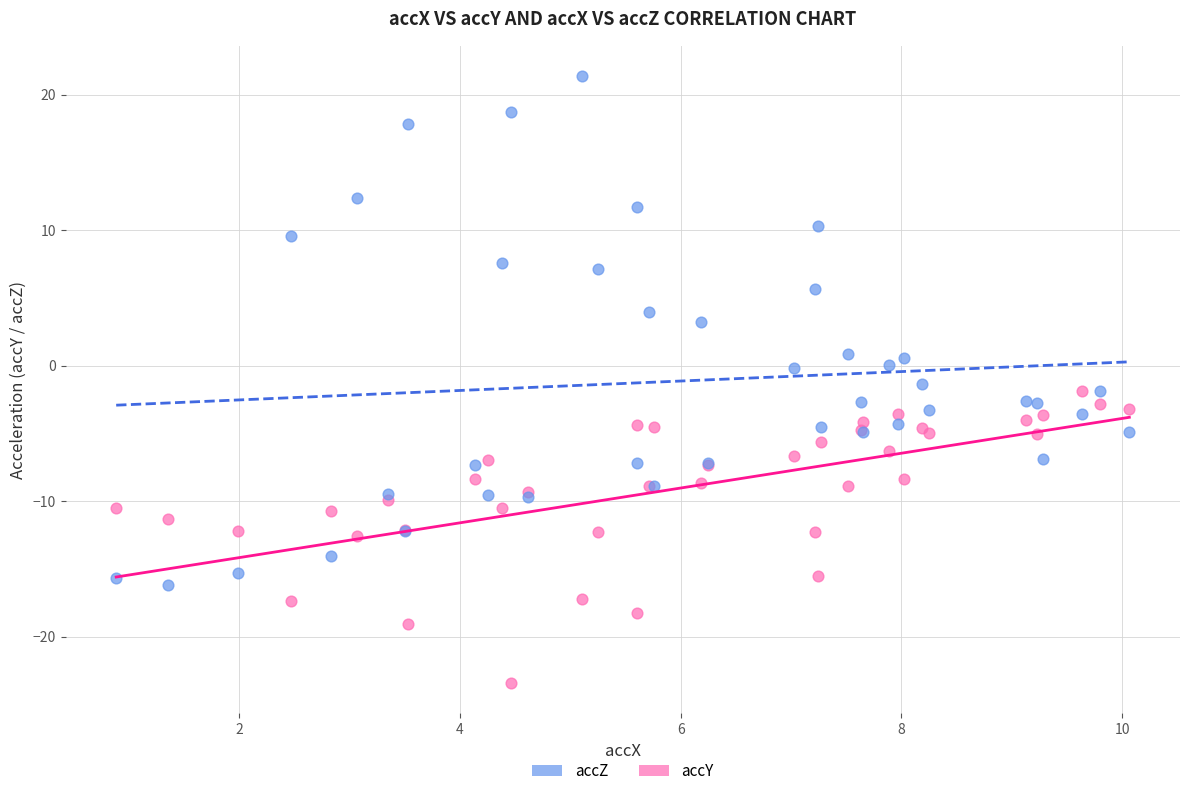

Which series has the widest spread of Y values?

accZ